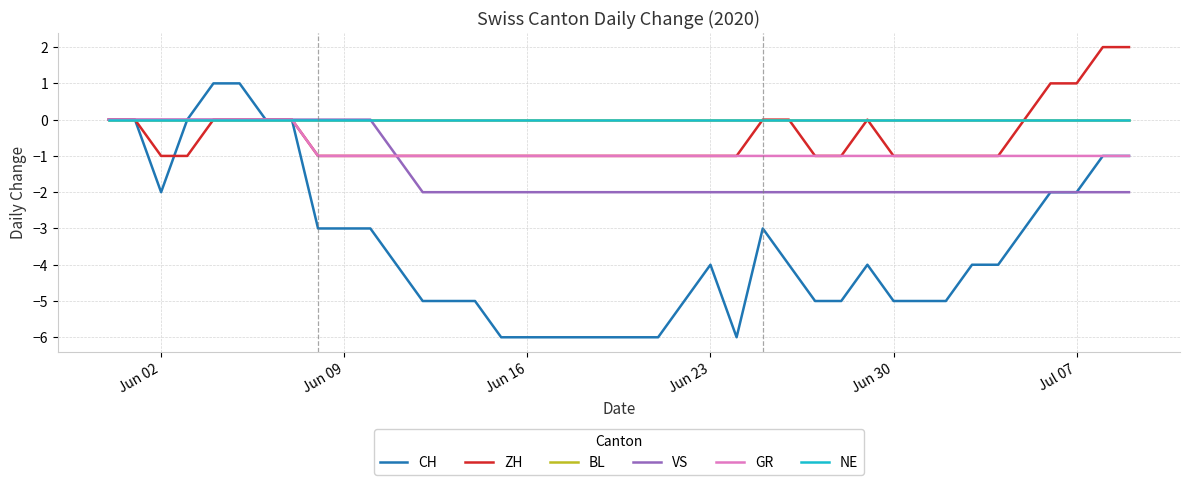

What is the greatest value displayed?

2